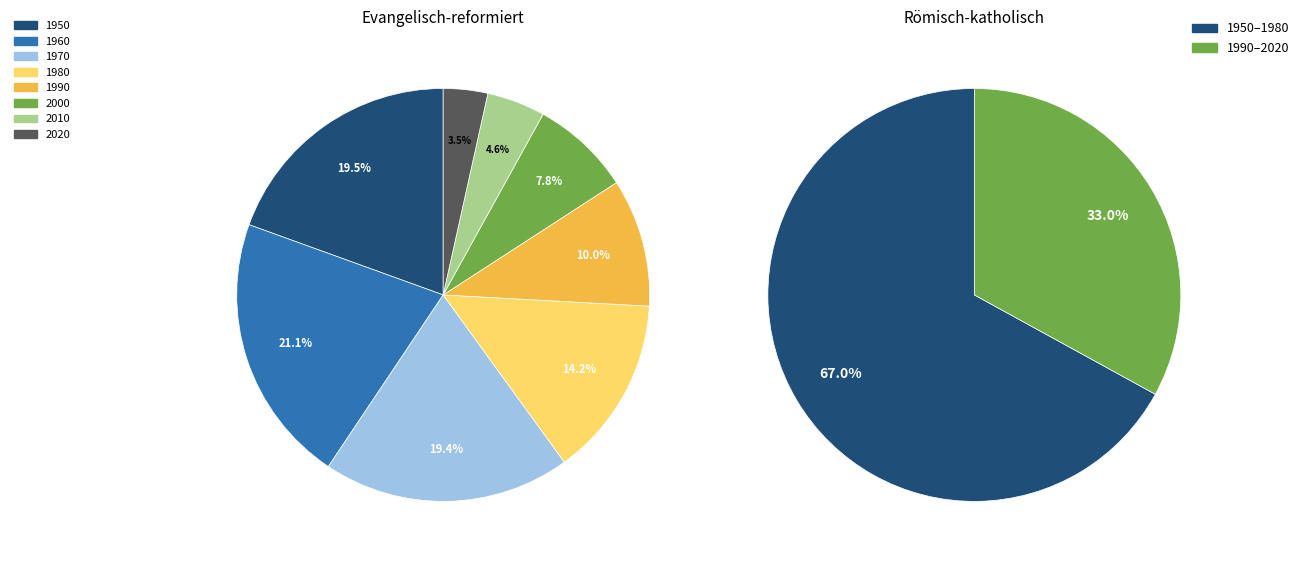

Does 2000 account for over 50% of the chart?

No